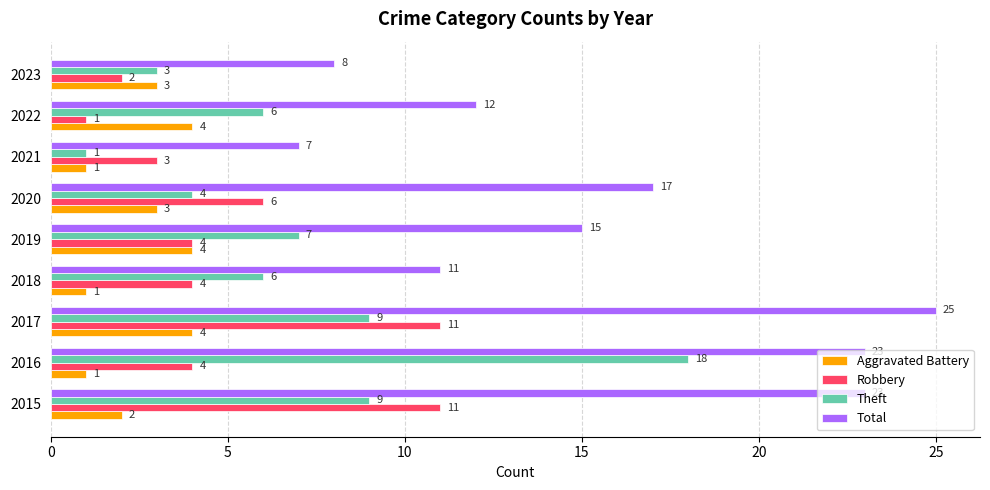

Rank the series at 2020 from highest to lowest value.

Total, Robbery, Theft, Aggravated Battery